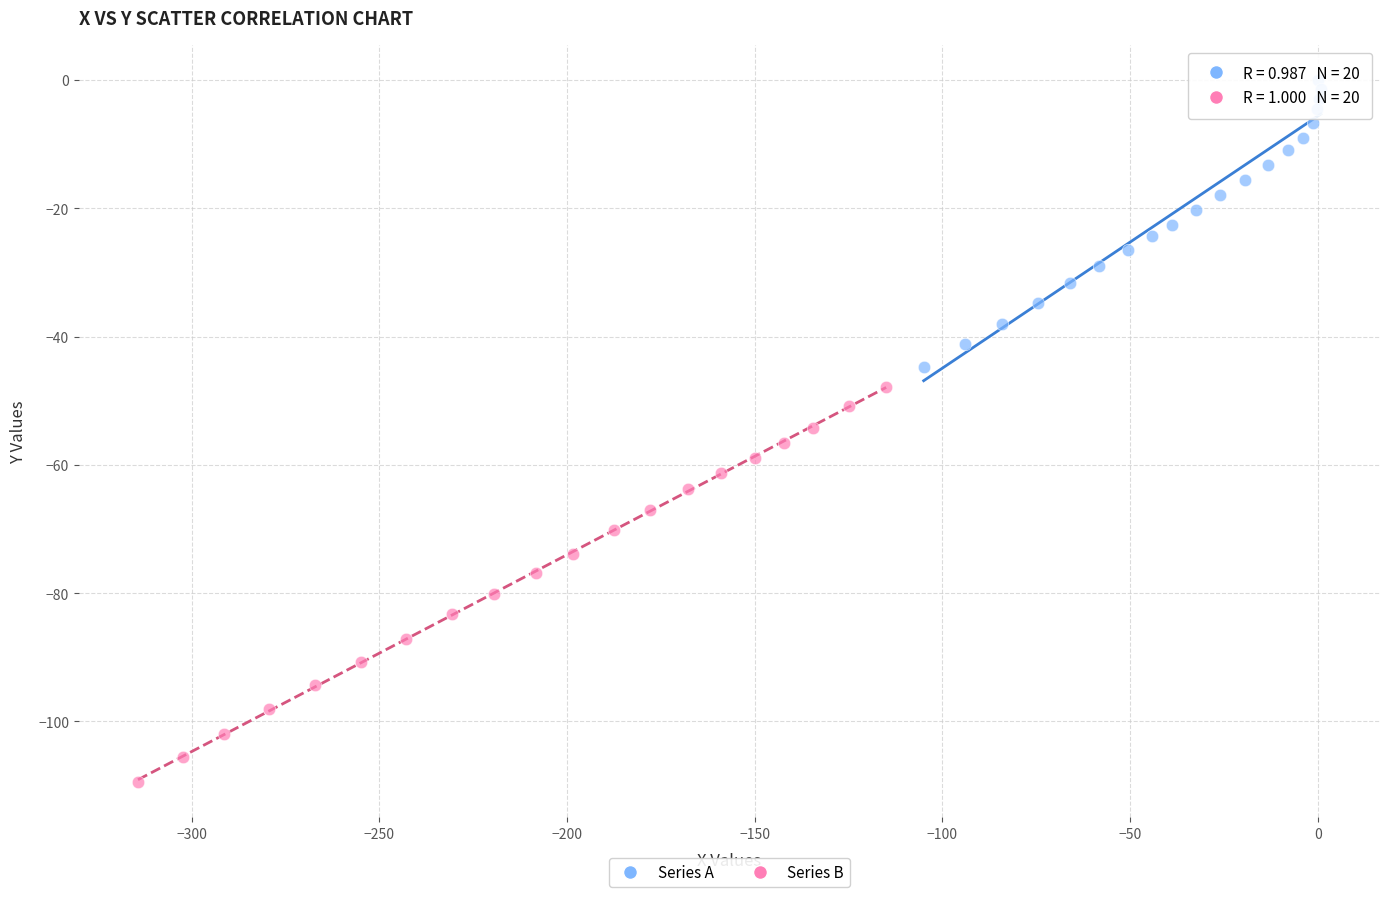

Which series contains the highest Y value?

Series A